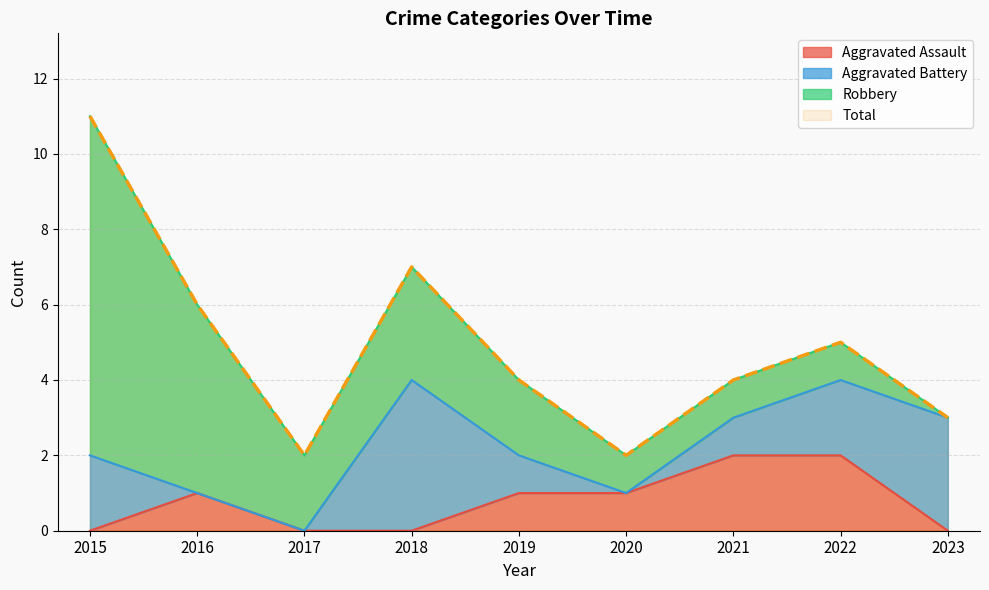

At which category is the sum across all series the highest?

2015